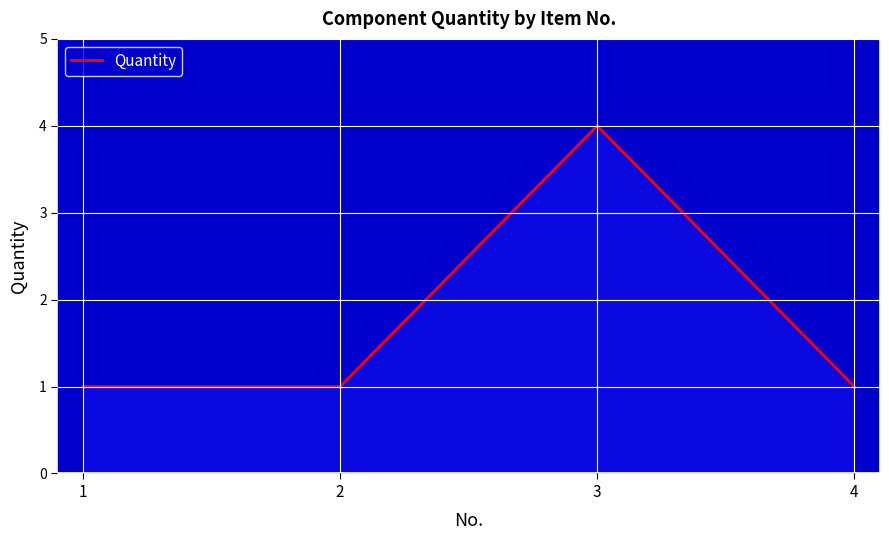

What value does the data have at 3?

4